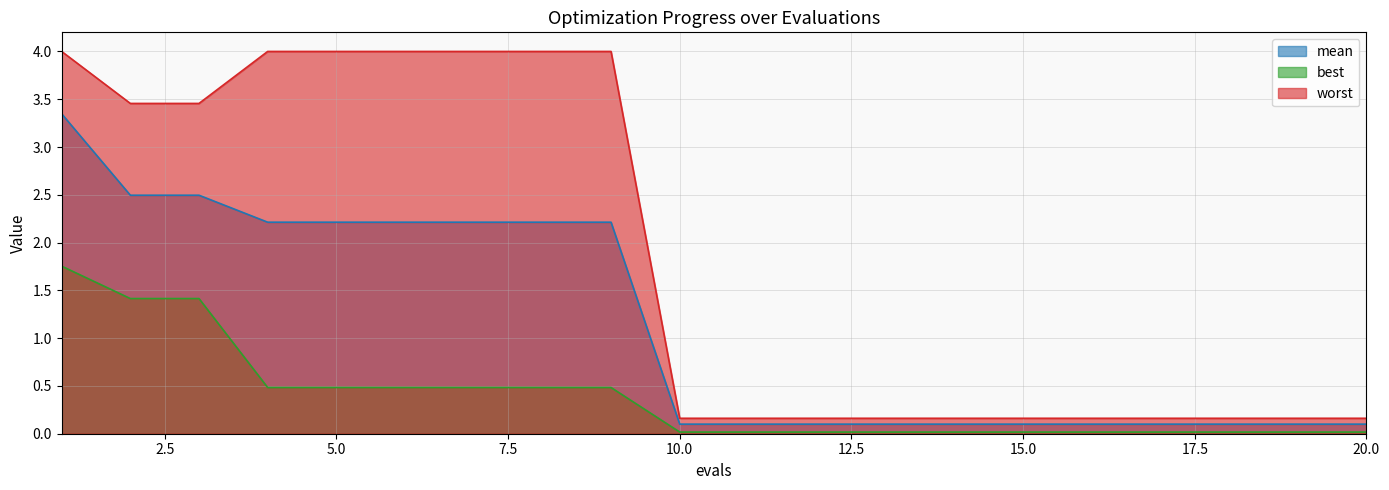

At which label is worst closest to 2?

2